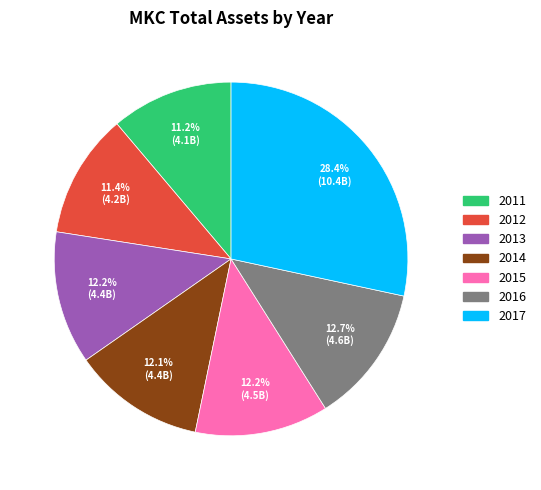

Count the number of slices in the pie.

7